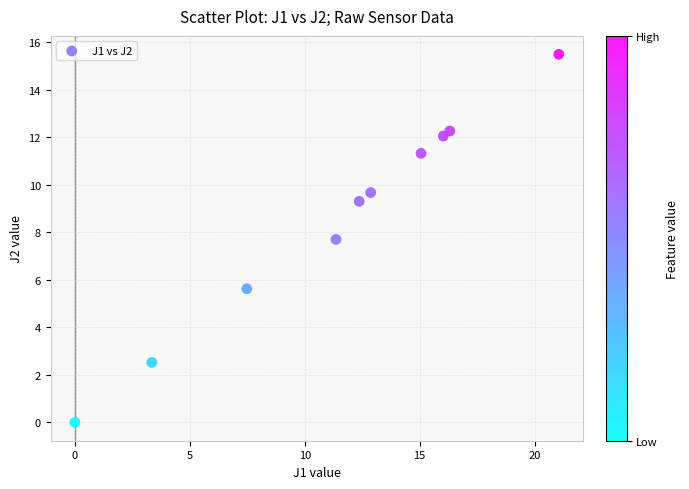

What Y value in the scatter plot is closest to 7?

7.7